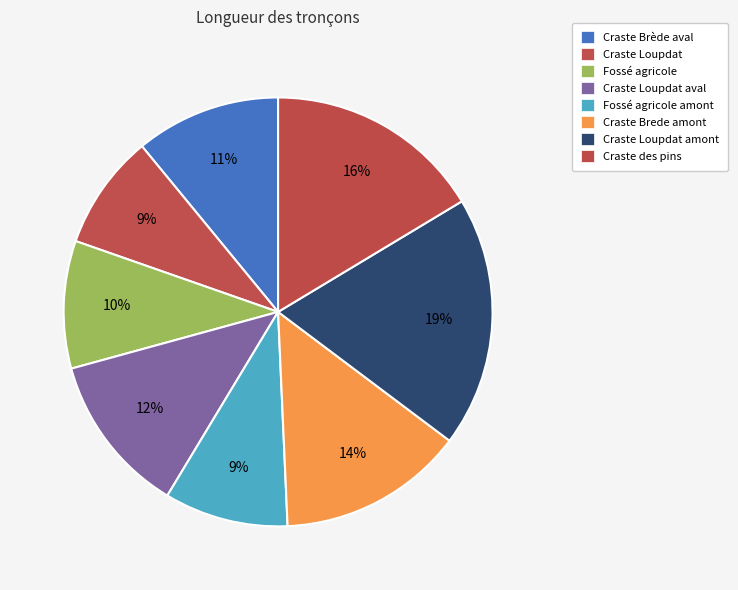

What portion of the pie excludes Fossé agricole amont?

90.7%